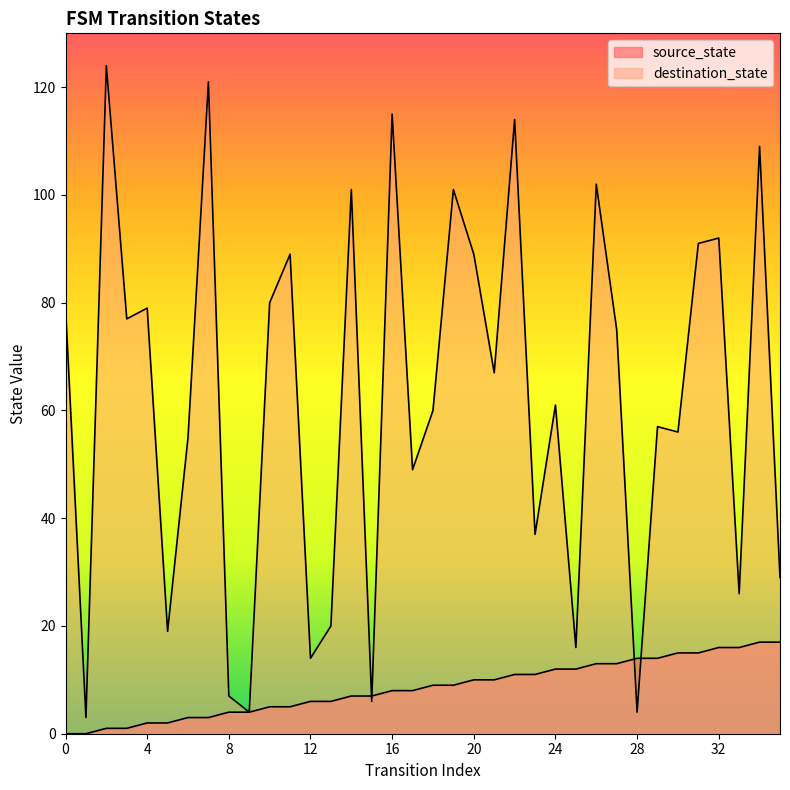

After their last crossing, which series has the higher values: source_state or destination_state?

destination_state